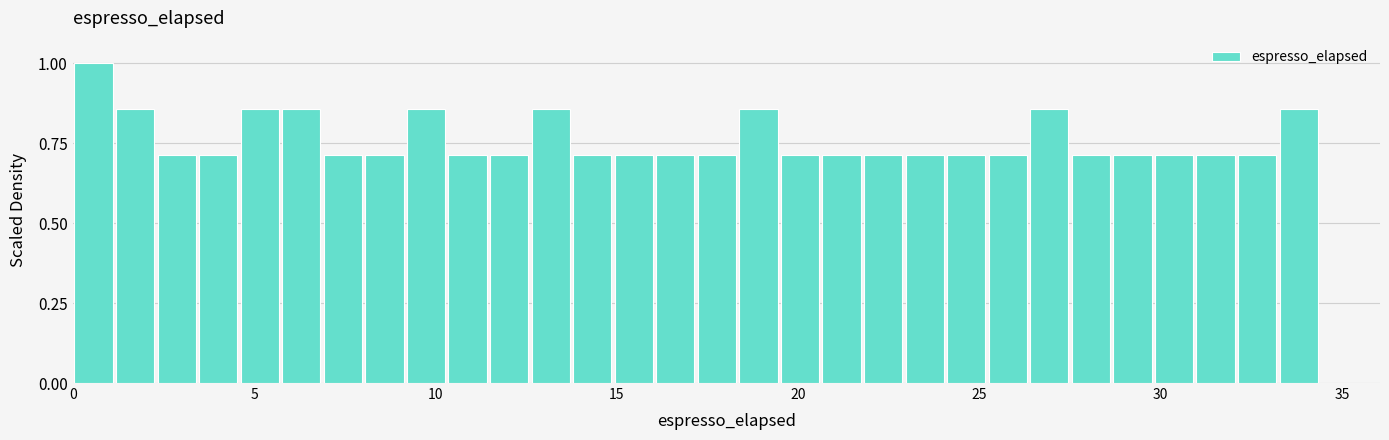

Around what value on the x-axis is the tallest bar? Give the approximate position of its centre, as read against the axis.

0.5